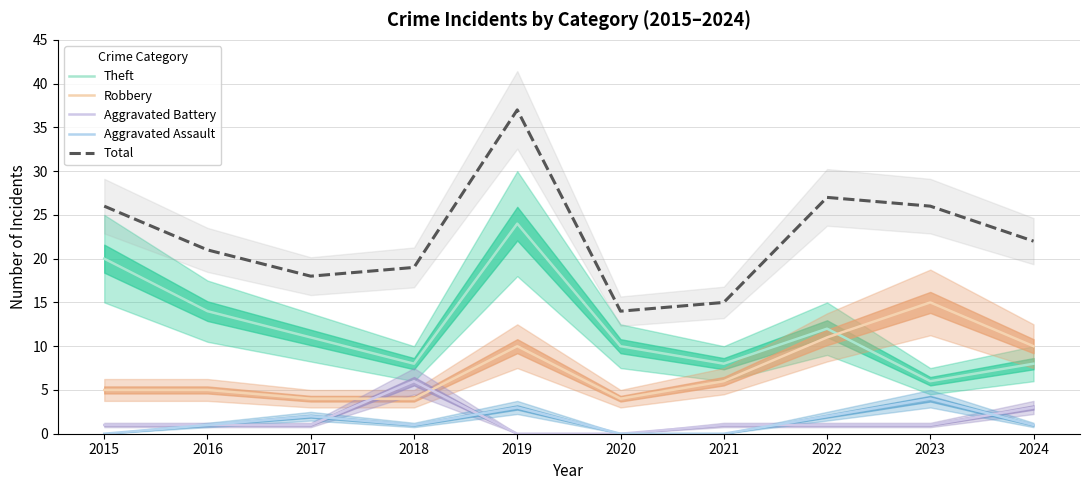

Is the value of Robbery at 2020 greater than the value of Theft at 2022?

No